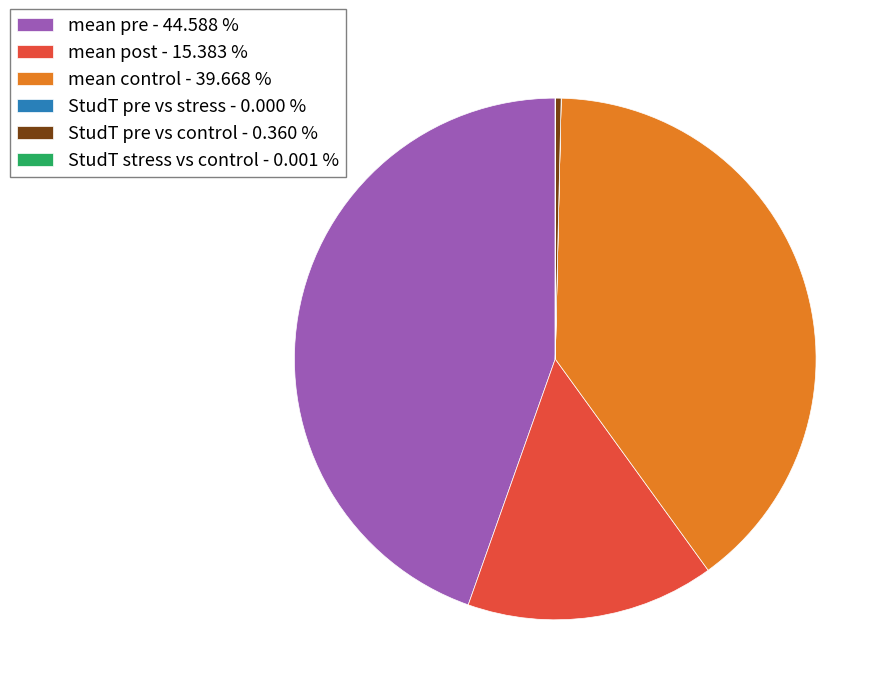

Between mean control - 39.668 % and mean pre - 44.588 %, which is larger?

mean pre - 44.588 %